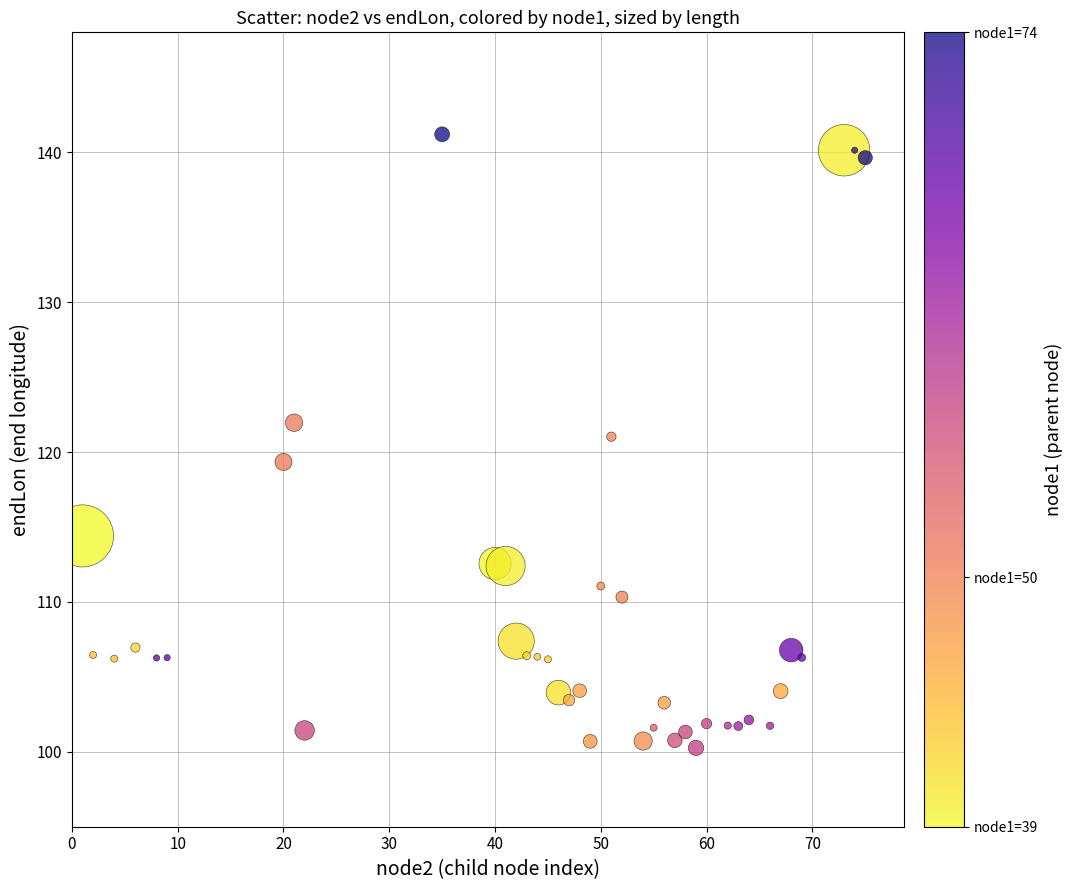

What is the range of X values (max minus min)?

74.0